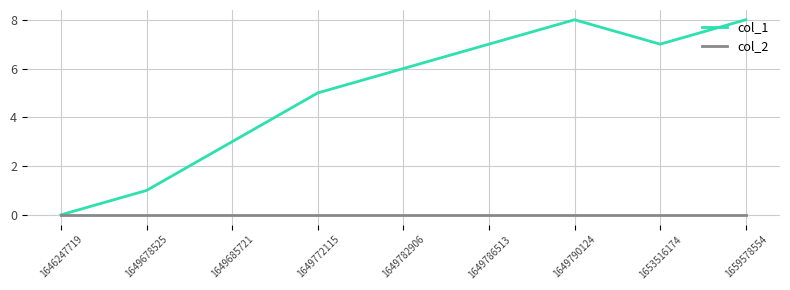

Reading left to right, what are all the values shown in this chart?

col_1: 1646247719=0	1649678525=1	1649685721=3	1649772115=5	1649782906=6	1649786513=7	1649790124=8	1653516174=7	1659578554=8
col_2: 1646247719=0	1649678525=0	1649685721=0	1649772115=0	1649782906=0	1649786513=0	1649790124=0	1653516174=0	1659578554=0